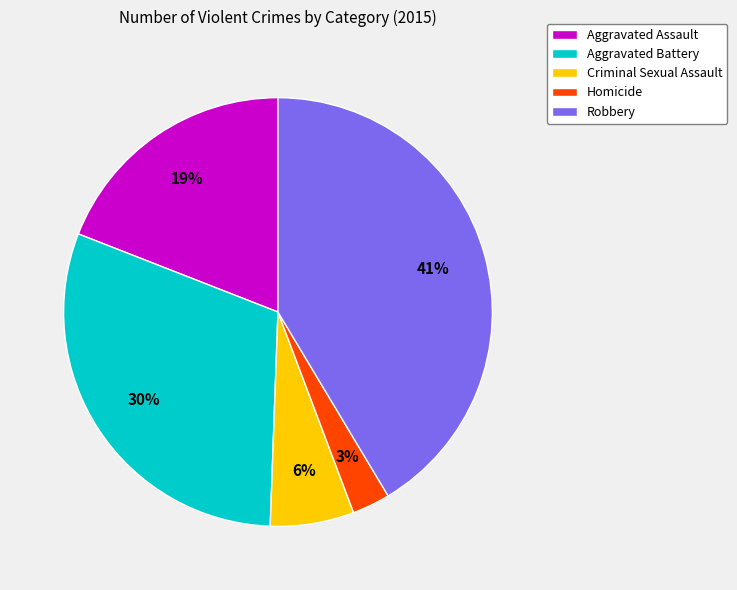

To the nearest percent, what percentage of the pie is Homicide?

3%